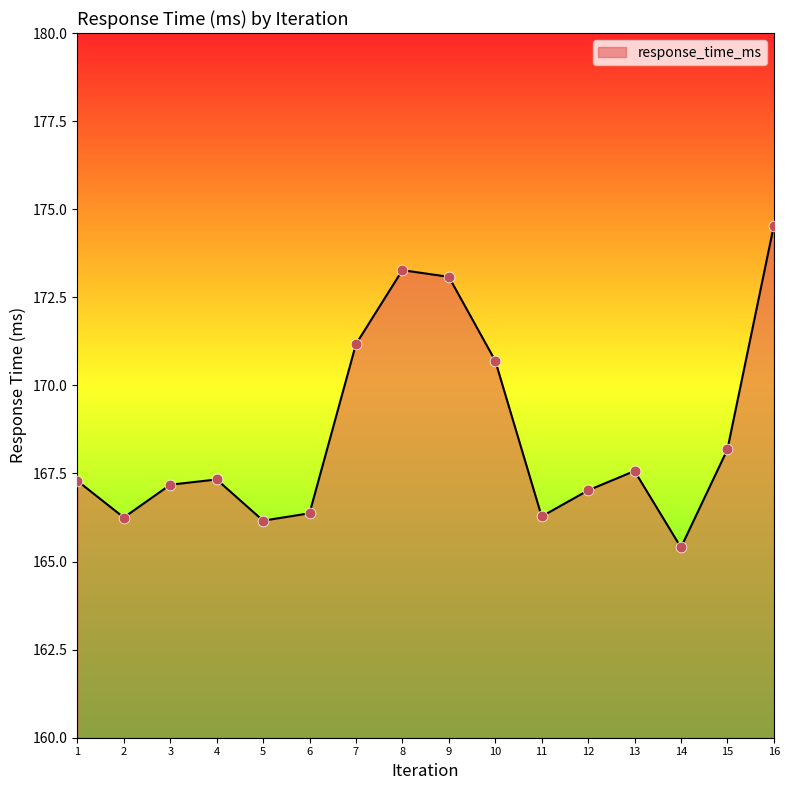

What is the change in value from 2 to 15?

+1.9